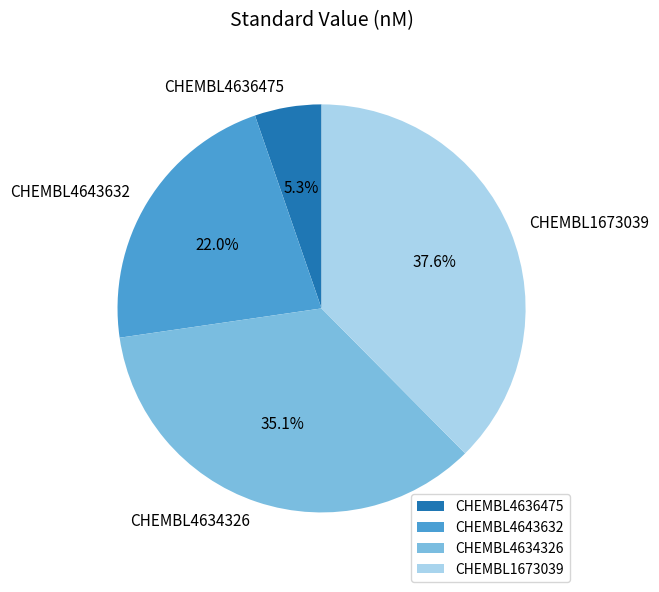

Rank the categories by value from highest to lowest.

CHEMBL1673039, CHEMBL4634326, CHEMBL4643632, CHEMBL4636475